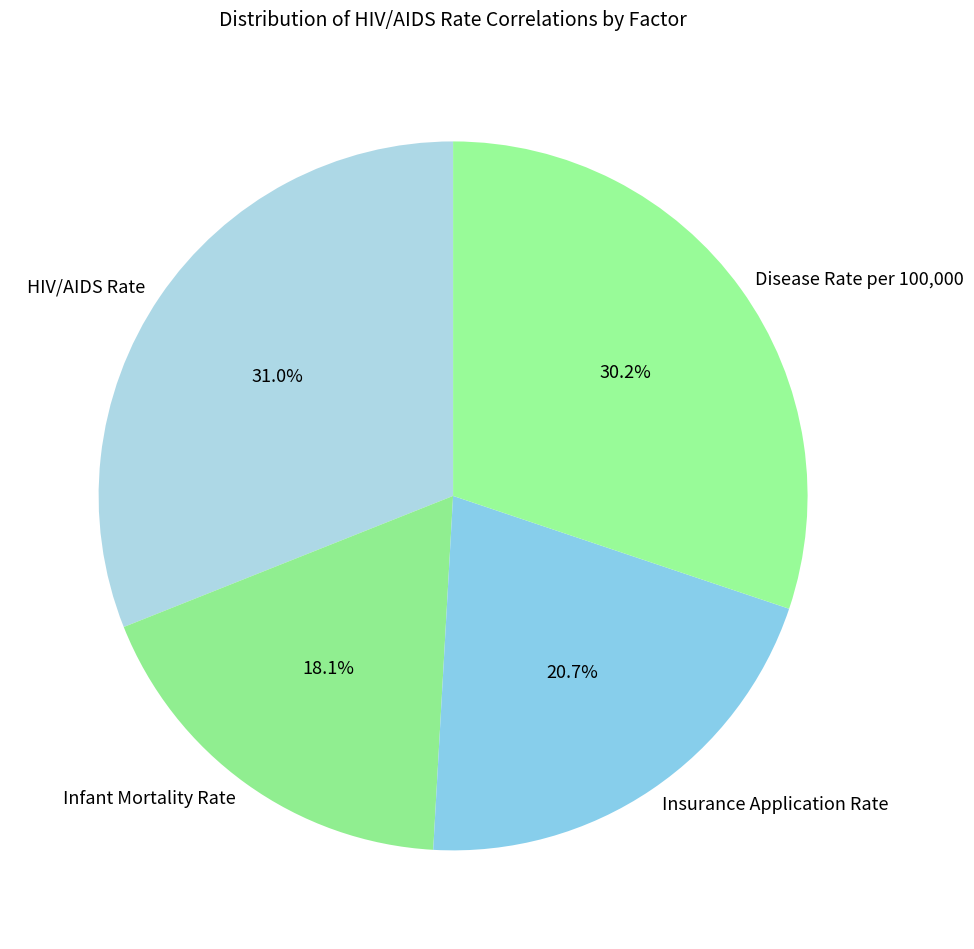

Between HIV/AIDS Rate and Infant Mortality Rate, which is larger?

HIV/AIDS Rate